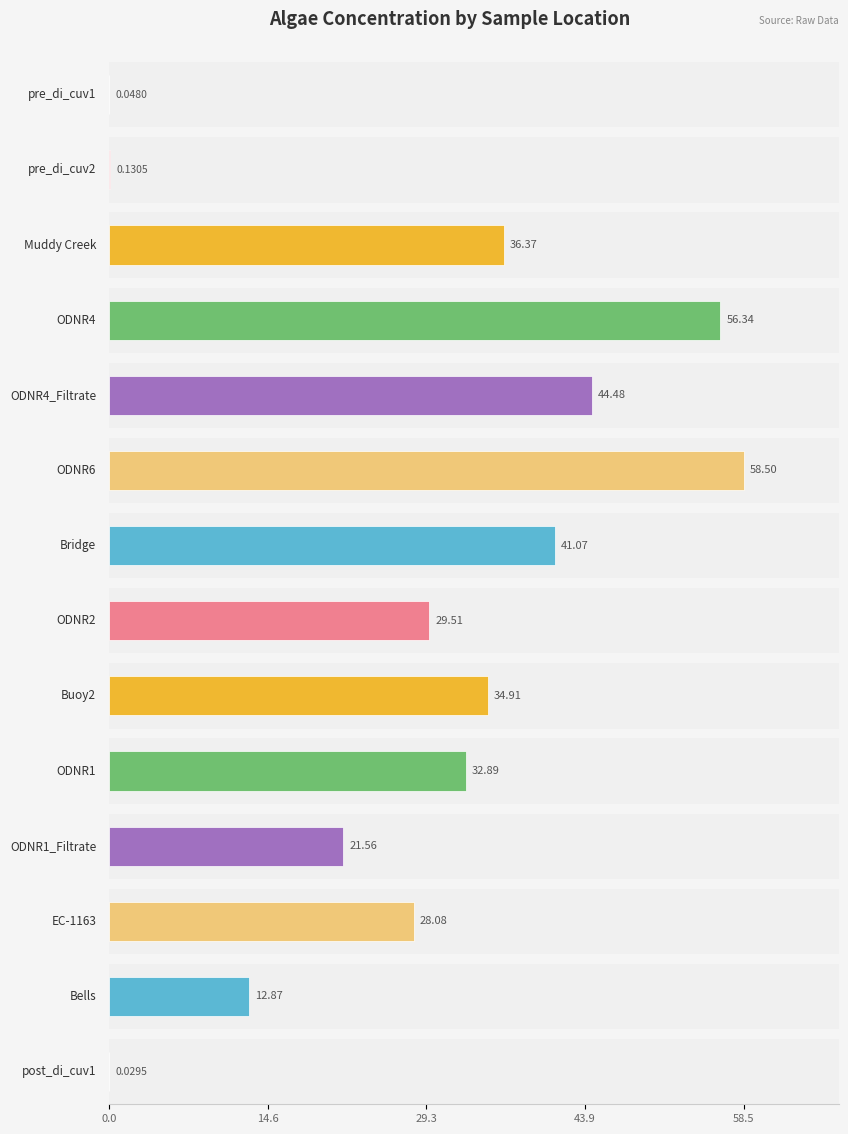

Is it true that Total conc. equals 36.4 at Muddy Creek?

True